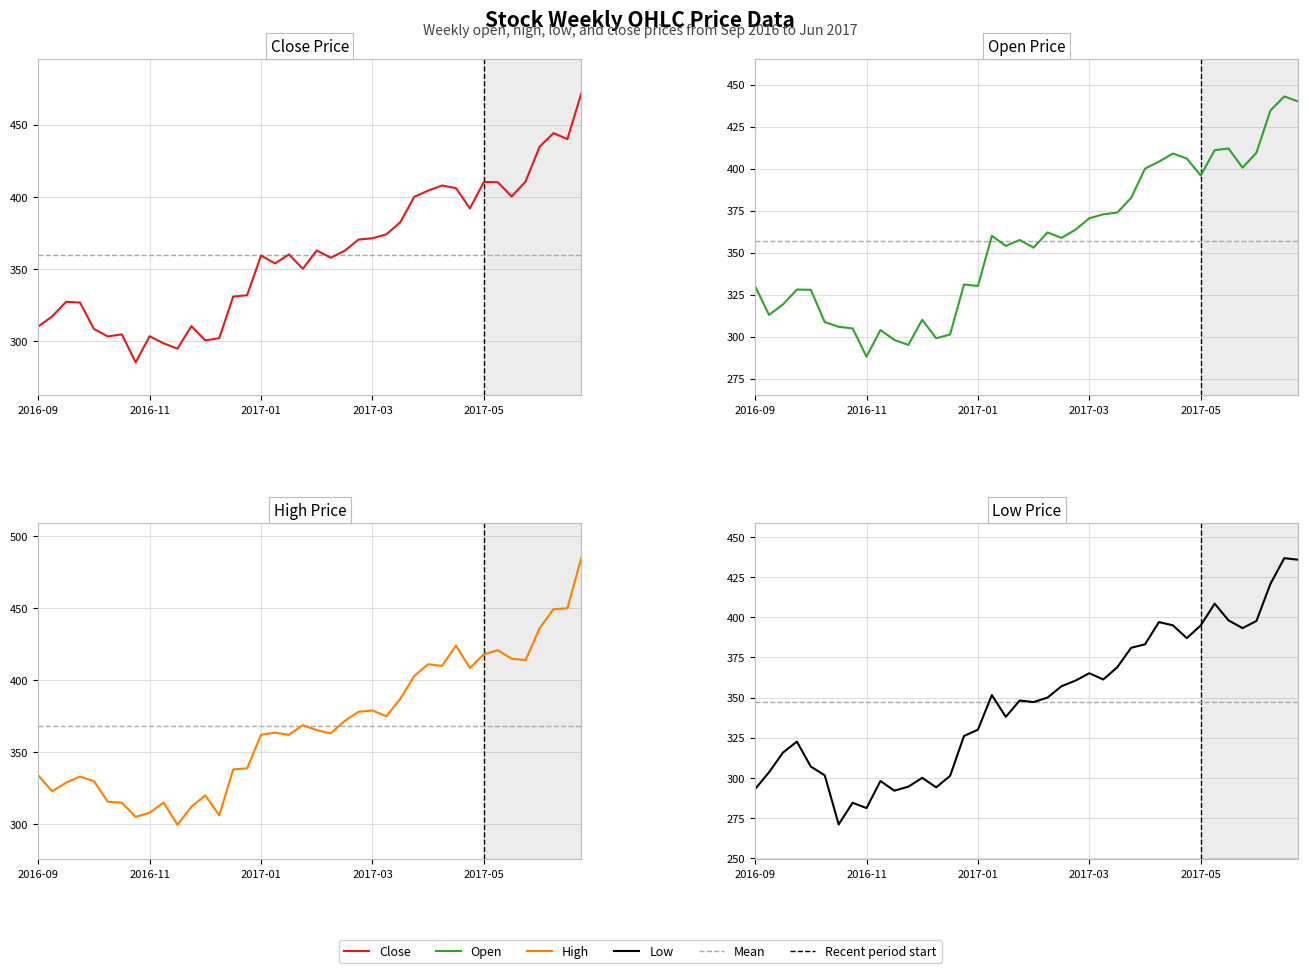

What is the smallest value displayed?

271.0